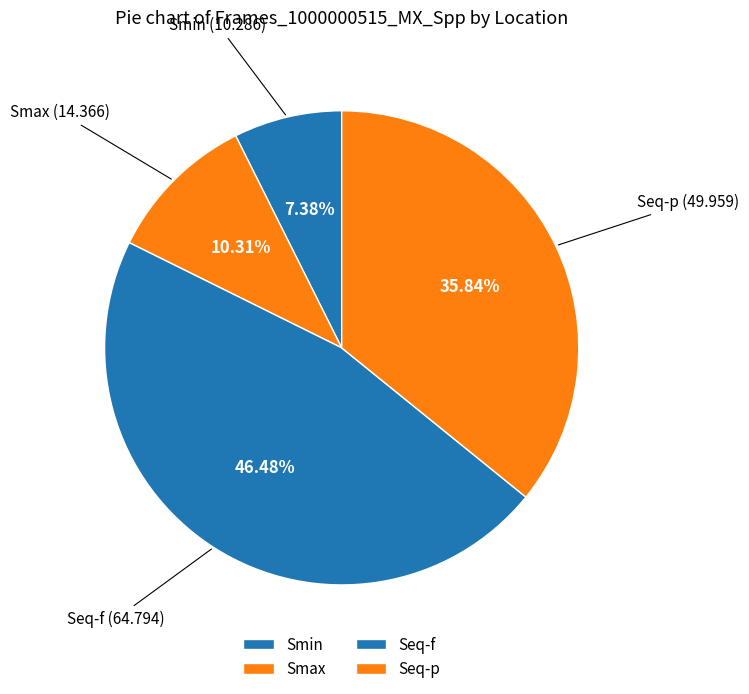

What percentage is the Smin slice, to the nearest percent?

7%